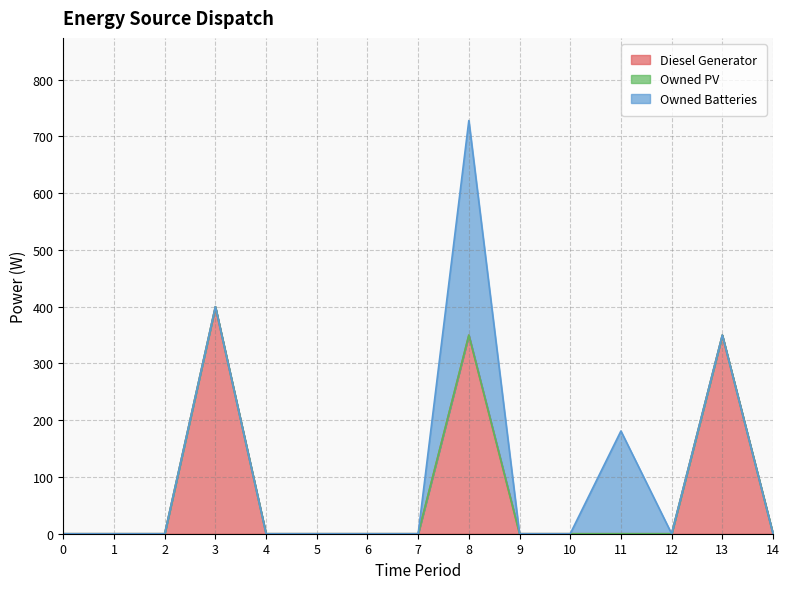

In Diesel Generator, how many points are higher than both neighbors (excluding endpoints)?

3